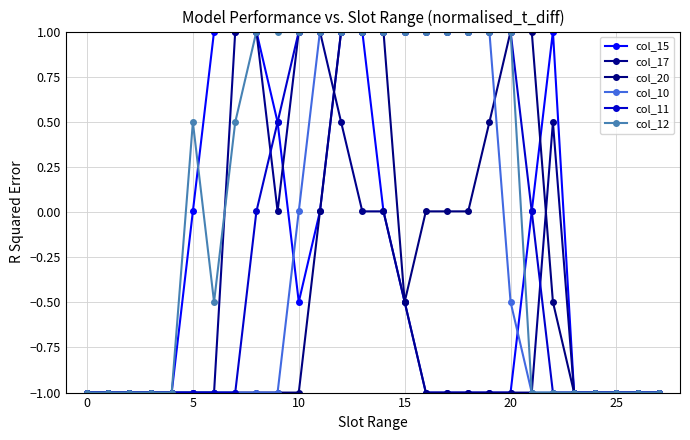

Count the number of categories in the chart.

28